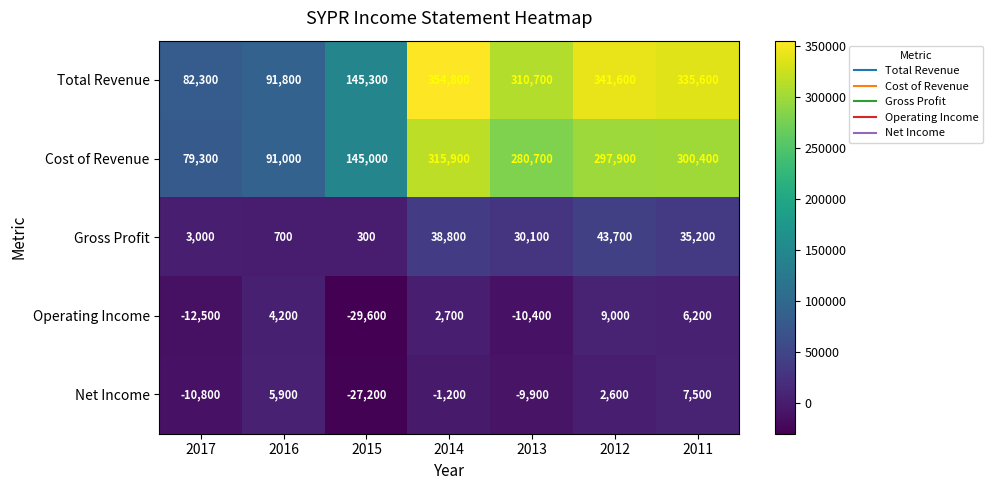

Is it true that Total Revenue equals 91800 at 2016?

True